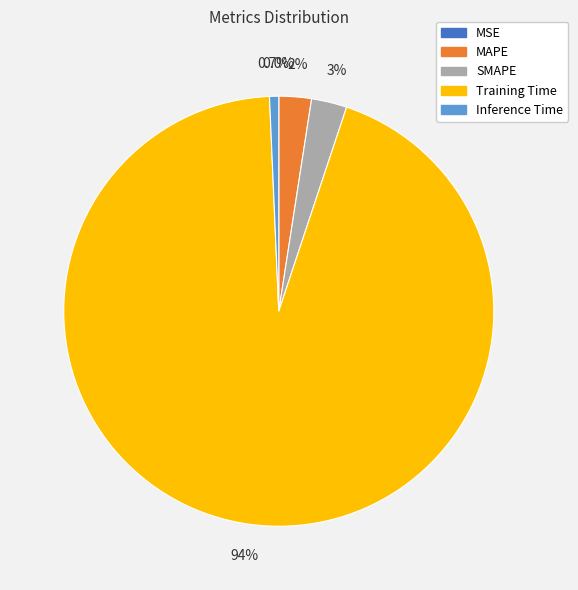

Which slice is the largest?

Training Time